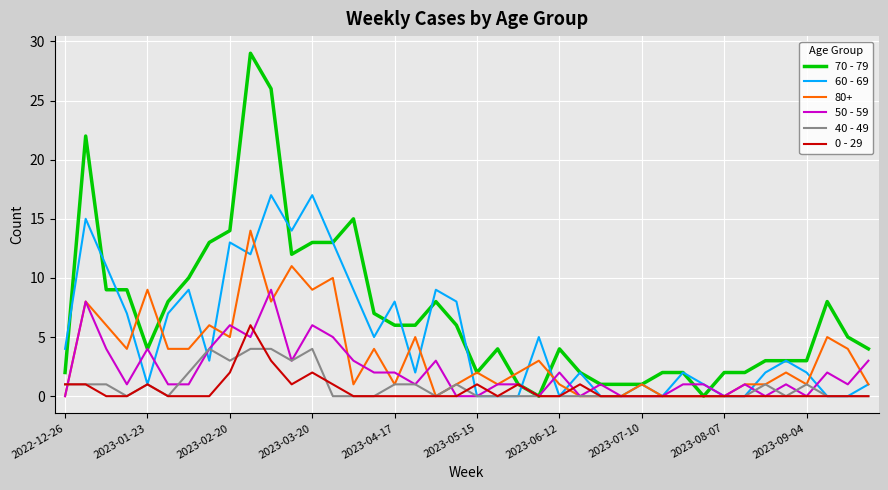

Does the chart display data point markers on the line(s)?

No